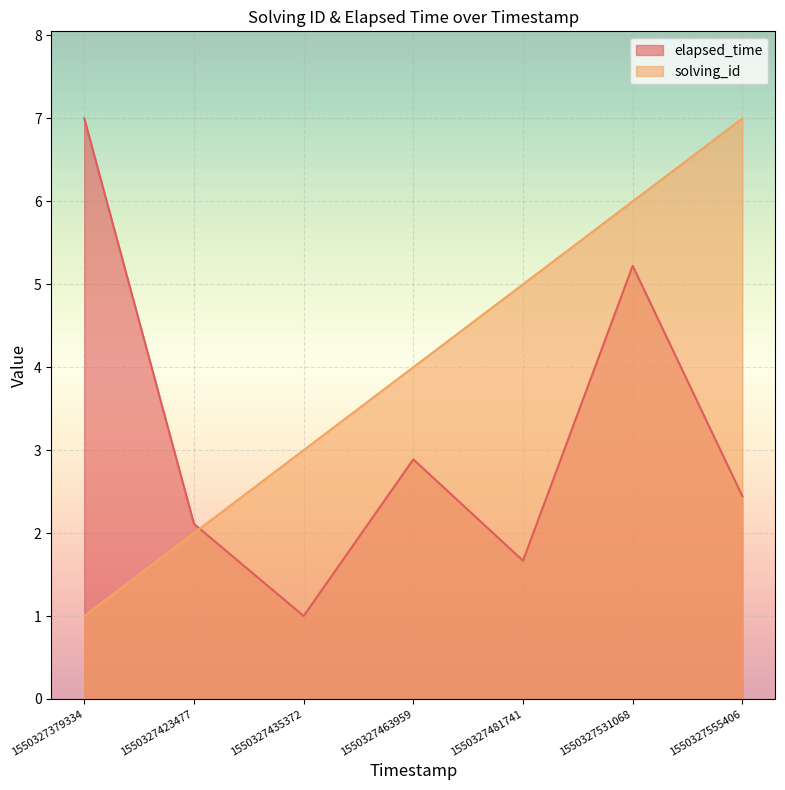

At which category is the sum across all series the highest?

1550327531068